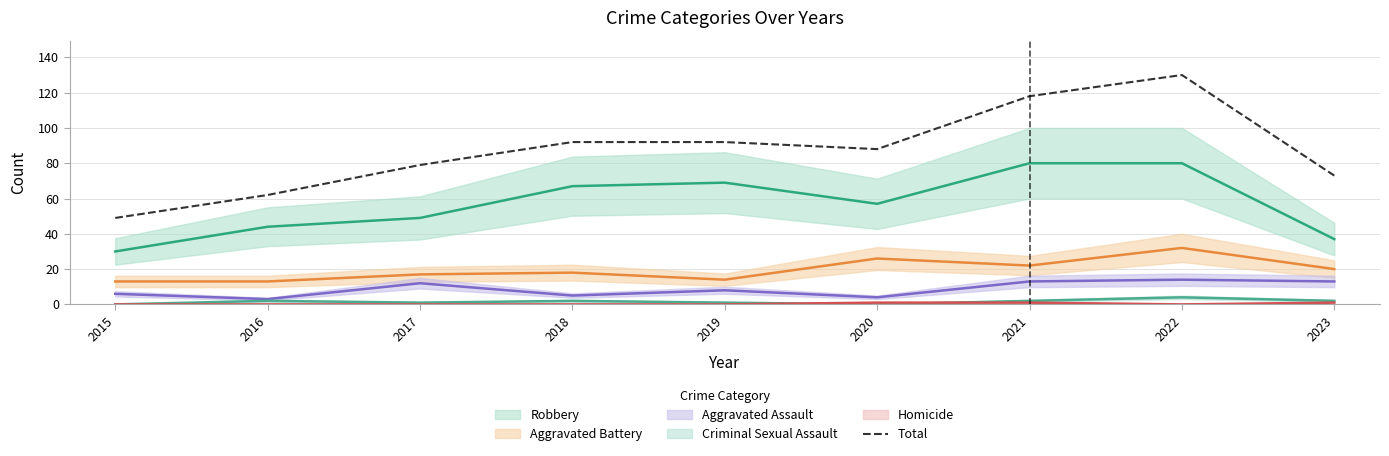

At which label does Total reach its minimum?

2015